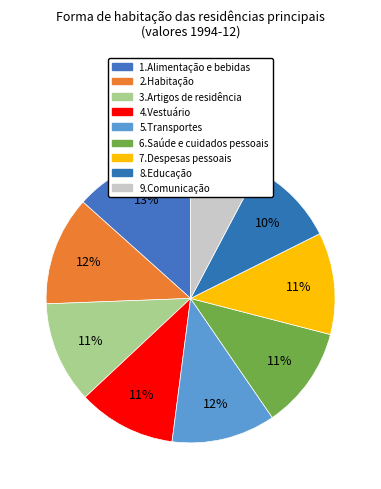

Count the number of slices in the pie.

9